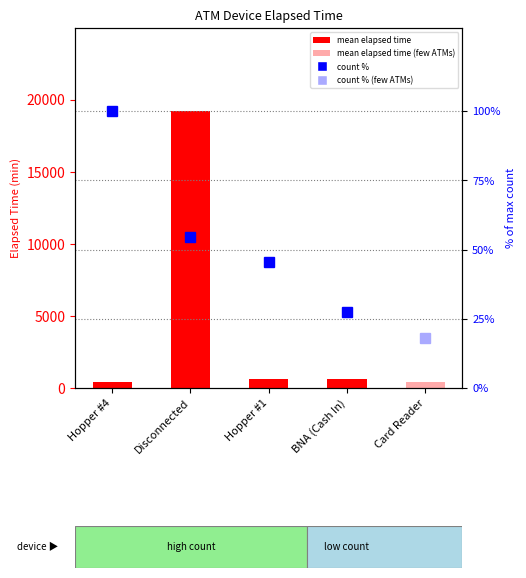

Rank the categories by value from lowest to highest.

Hopper #4, Card Reader, BNA (Cash In), Hopper #1, Disconnected